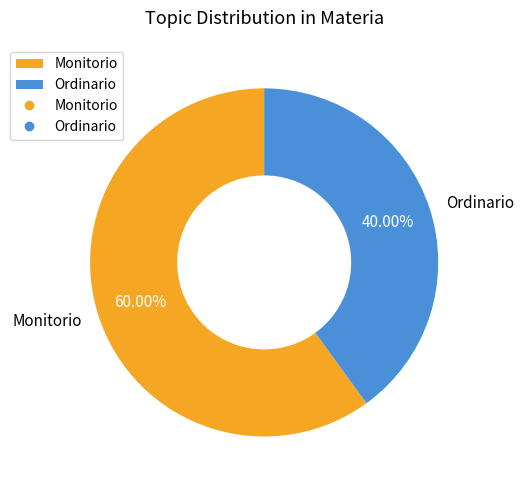

Combined, do Monitorio and Ordinario account for over 50%?

Yes